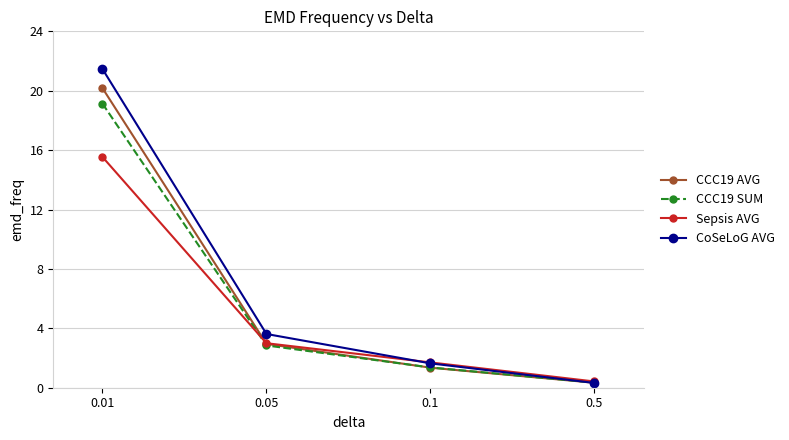

Rank the categories by CCC19 AVG value from highest to lowest.

0.01, 0.05, 0.1, 0.5